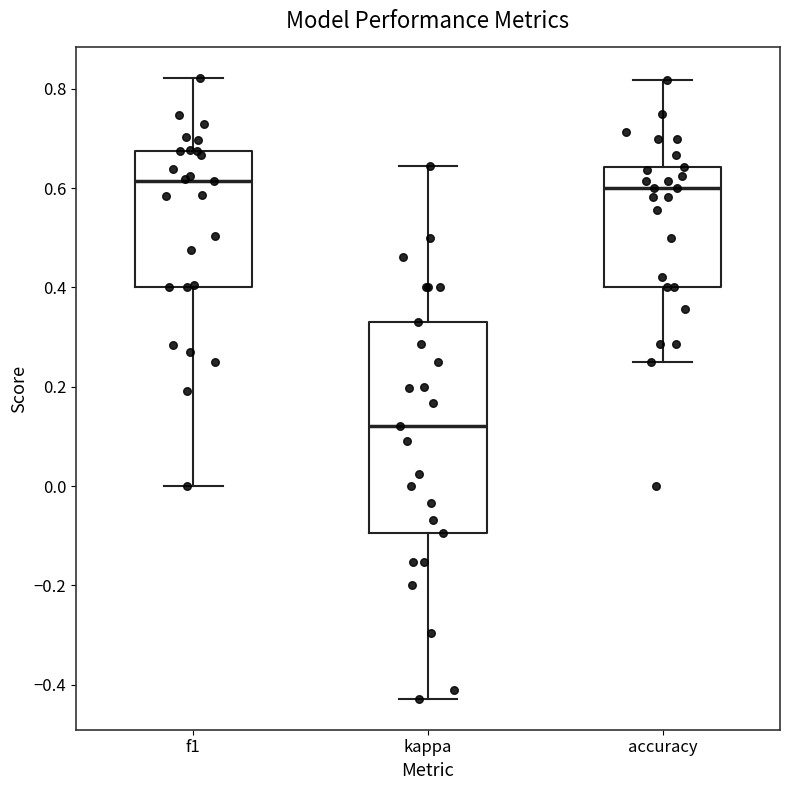

Where does the median line of the box for accuracy sit on the y-axis? The values are not printed on the chart, so give them approximately, as read against the axis.

0.60